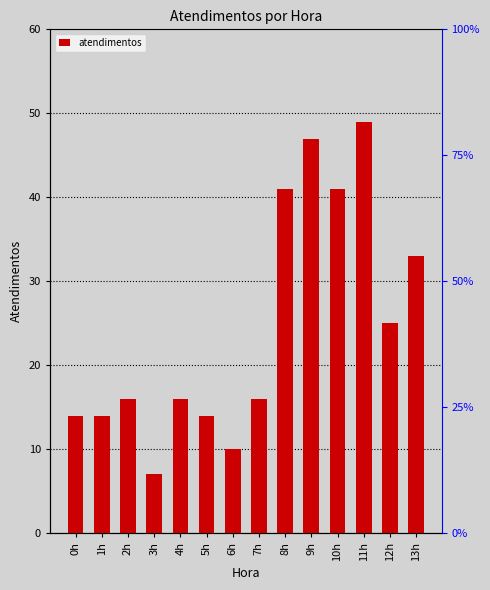

What is the label of the 9th bar from the right?

5h